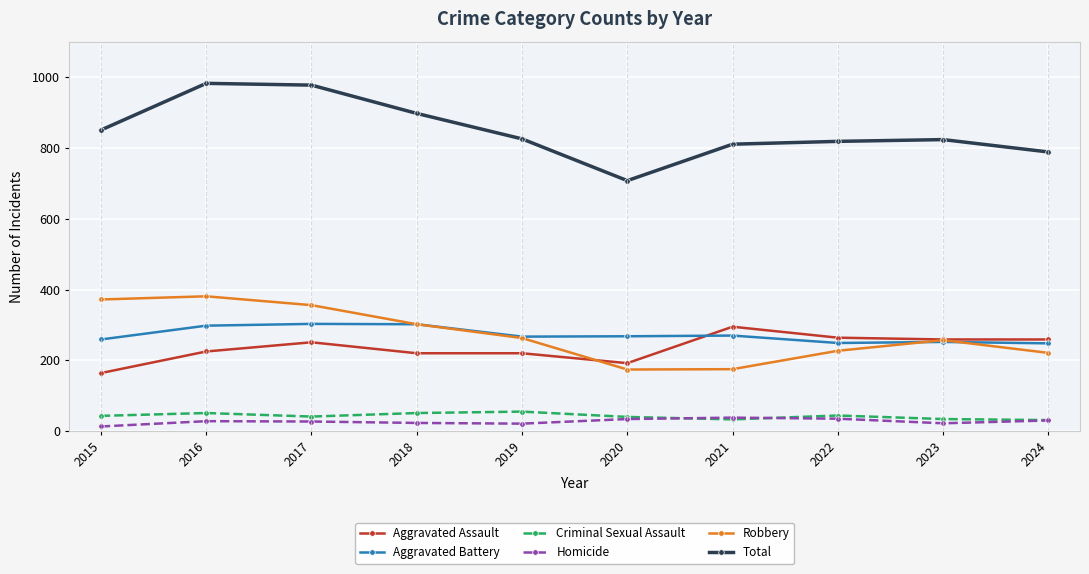

What is the smallest value displayed?

13